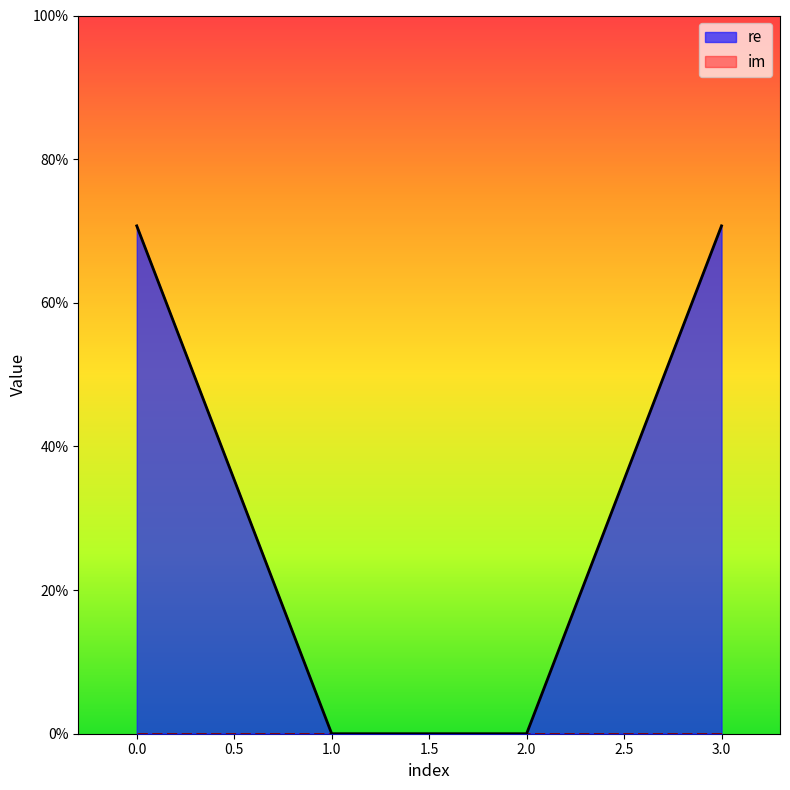

What is the change in value from 0 to 1?

-0.7